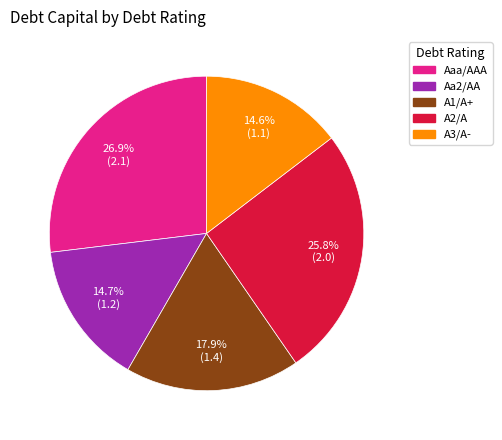

Does any single category account for the majority?

No